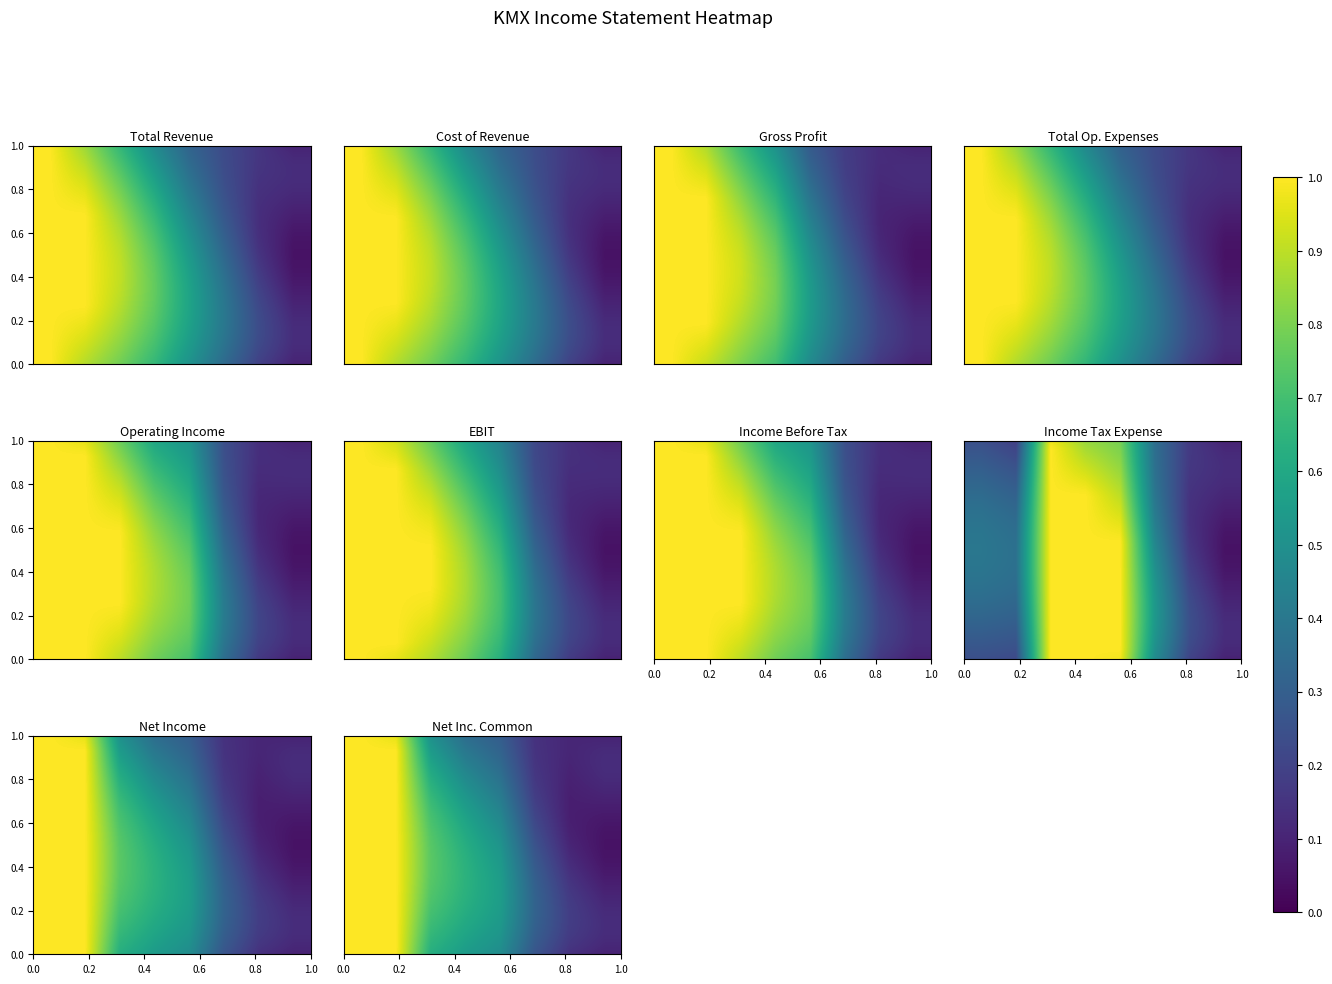

Reading left to right, what are all the values shown in this chart?

Total Revenue: 1.0	0.9	0.8	0.7	0.5	0.3	0.2	0.1
Cost of Revenue: 1.0	0.9	0.8	0.7	0.5	0.4	0.2	0.1
Gross Profit: 1.0	0.9	0.8	0.7	0.5	0.3	0.2	0.1
Total Op. Expenses: 1.0	0.9	0.8	0.7	0.5	0.4	0.2	0.1
Operating Income: 1.0	1.0	0.9	0.8	0.6	0.3	0.2	0.1
EBIT: 1.0	1.0	0.9	0.8	0.6	0.3	0.2	0.1
Income Before Tax: 1.0	1.0	0.9	0.8	0.7	0.4	0.2	0.1
Income Tax Expense: 0.2	0.2	1.0	1.0	1.0	0.5	0.2	0.1
Net Income: 1.0	1.0	0.6	0.5	0.5	0.3	0.1	0.1
Net Inc. Common: 1.0	1.0	0.6	0.5	0.5	0.3	0.1	0.1